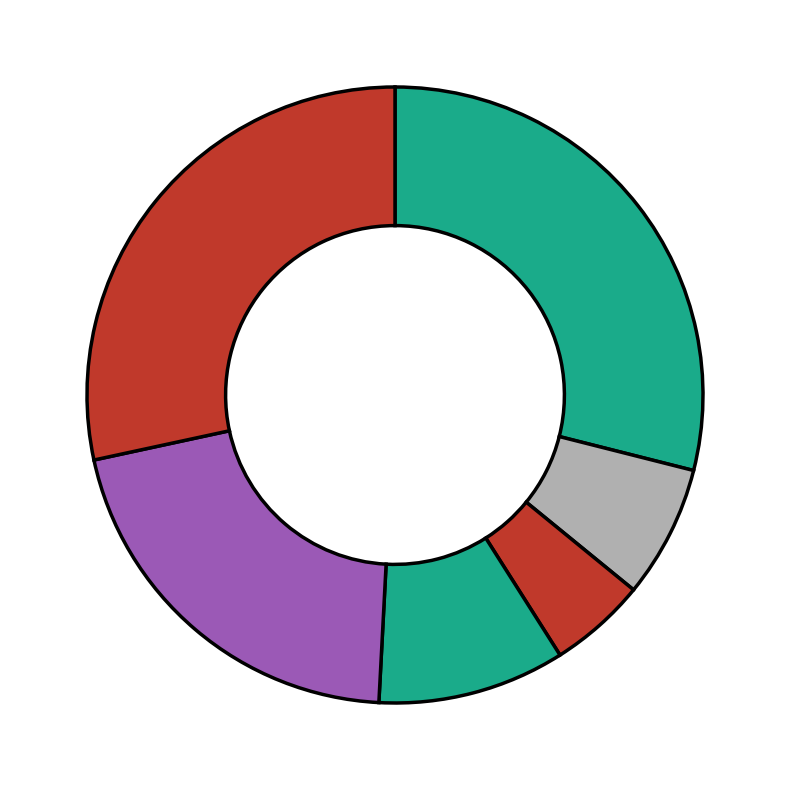

Does any single category account for the majority?

No